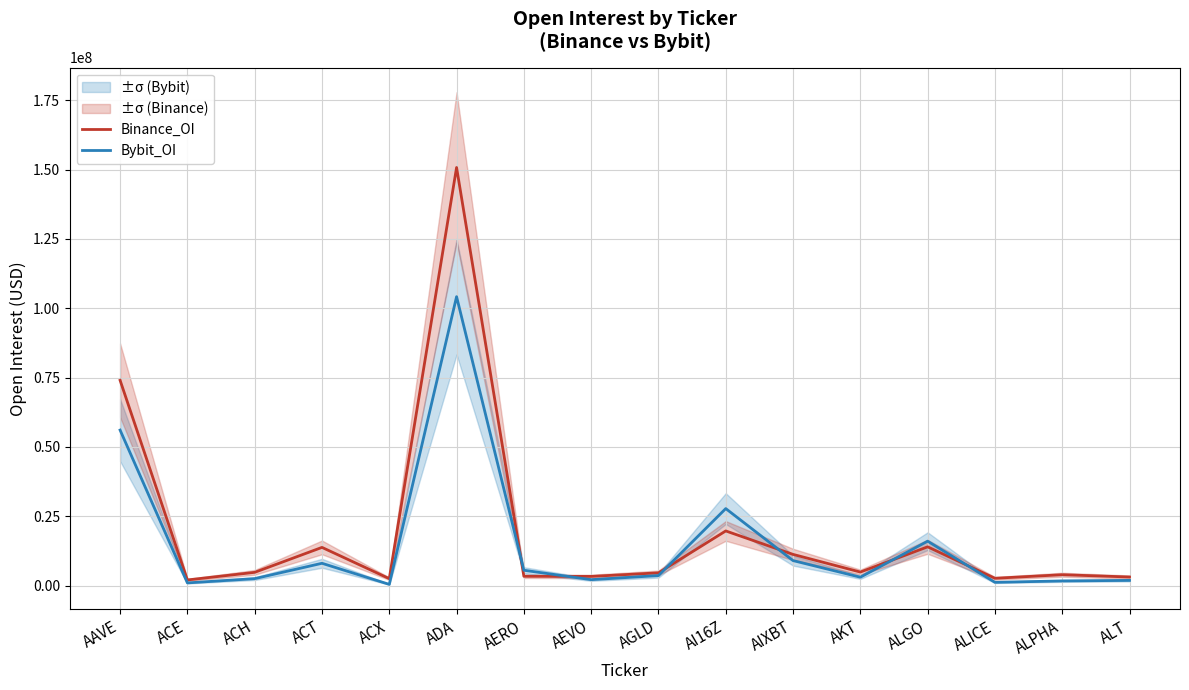

Is the value of Bybit_OI at AAVE greater than the value of Binance_OI at AERO?

Yes